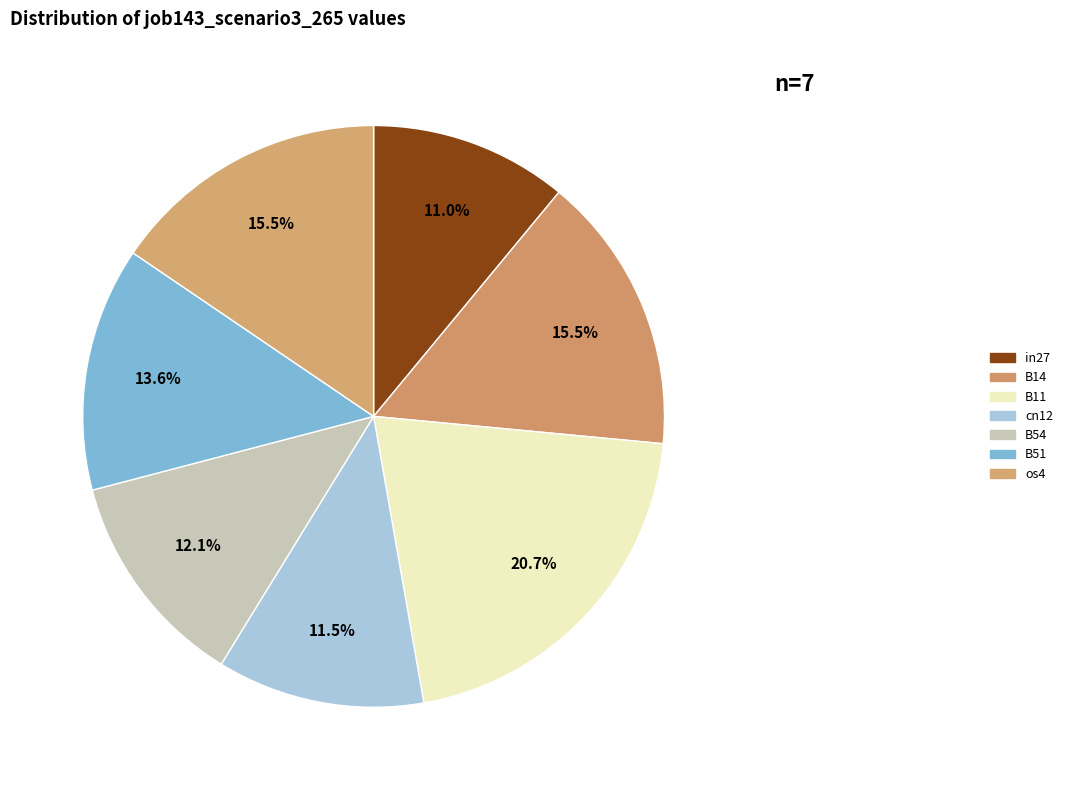

Is cn12 the majority of the pie?

No